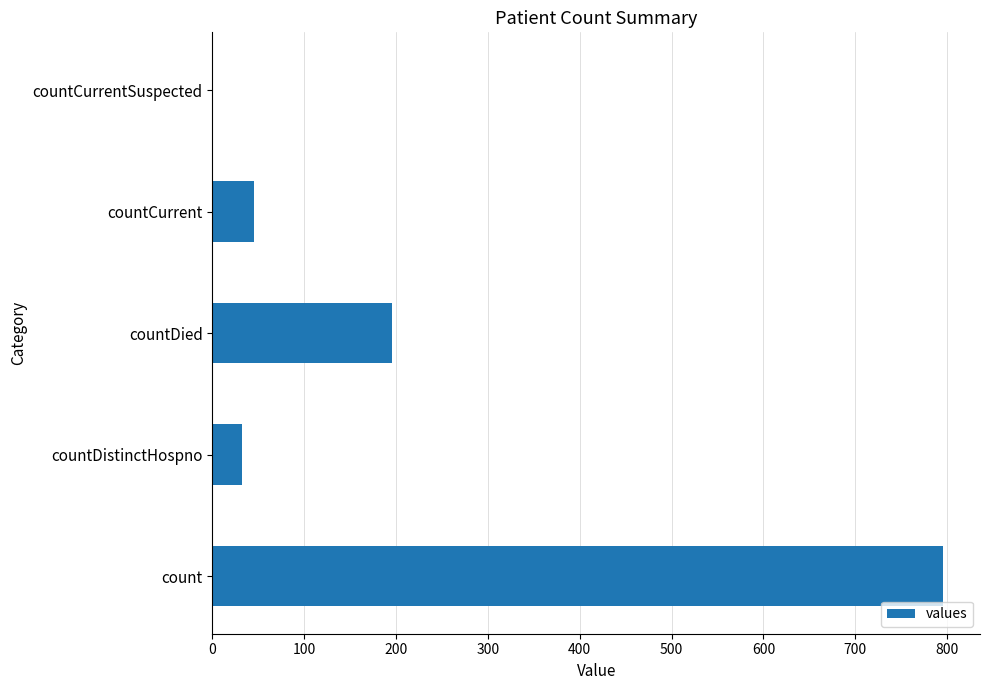

What is the sum of the values at countDied and countCurrentSuspected?

196